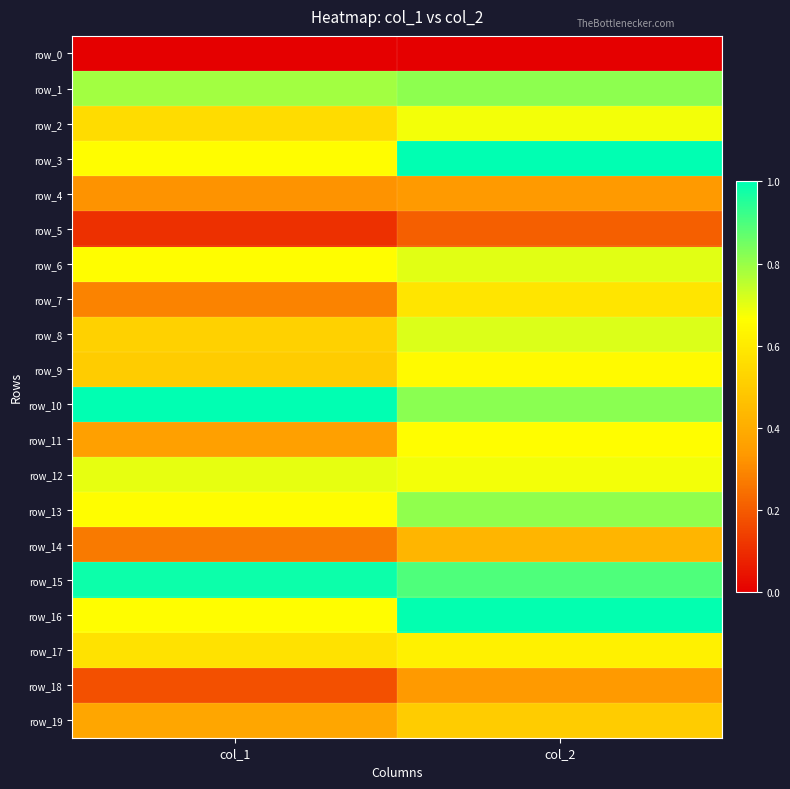

Where is row_8 nearest to the value 0?

col_1